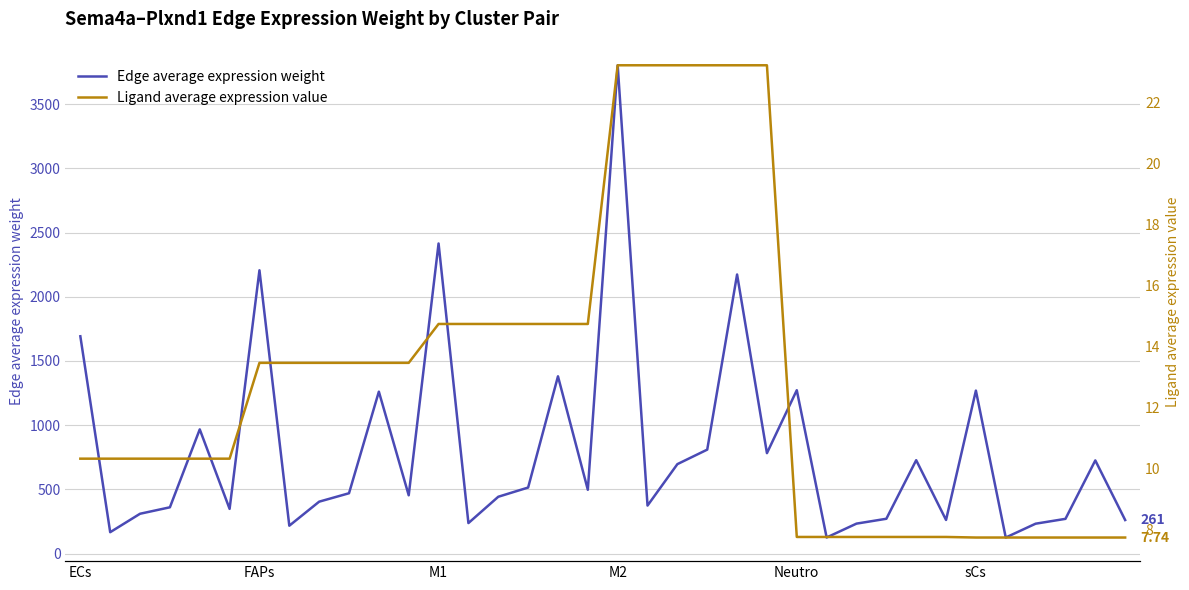

What is the maximum value for Ligand average expression value?

23.2